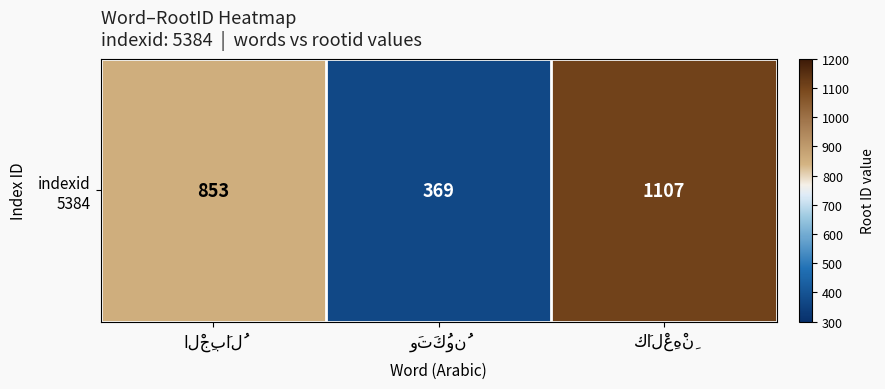

True or false: the data shows 369 at وَتَكُونُ.

True